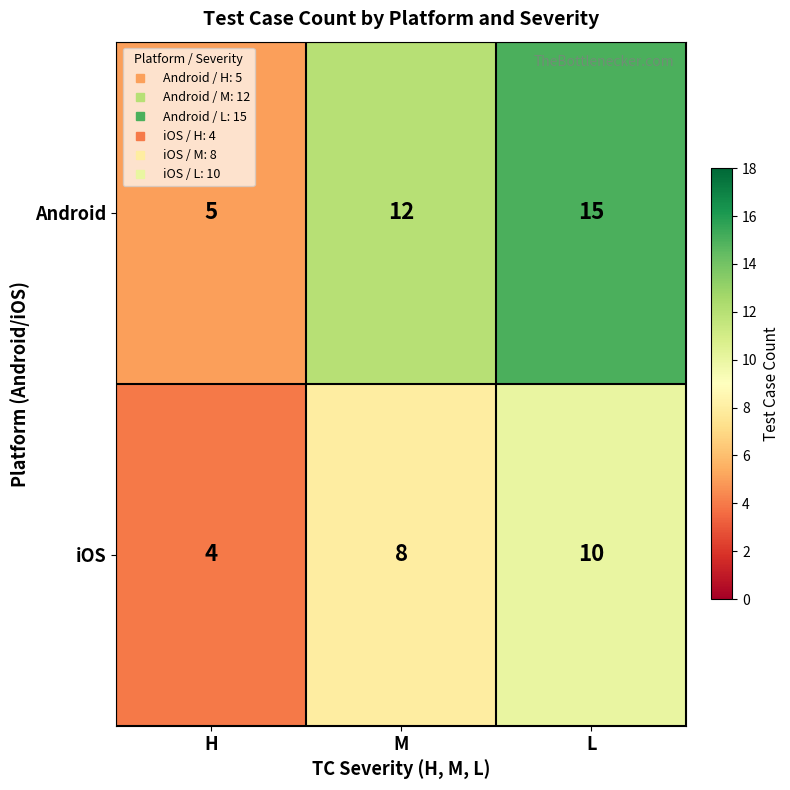

Count the Android values in the range 5 to 15.

3